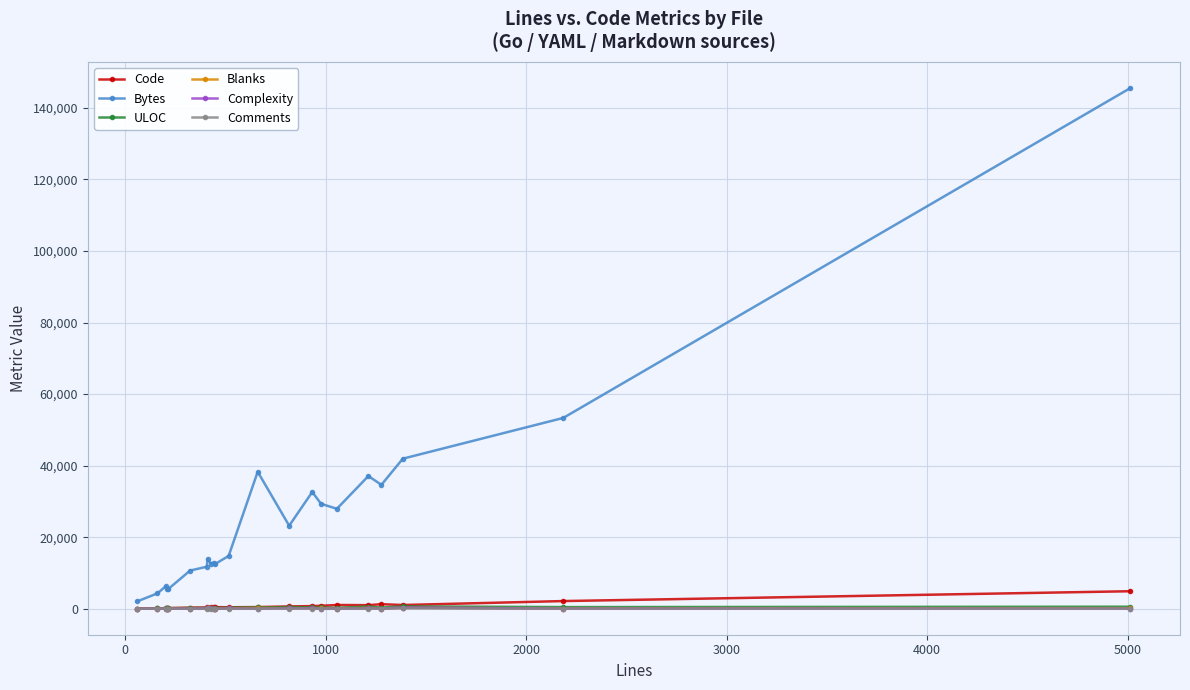

What is the maximum value shown in the chart?

145551